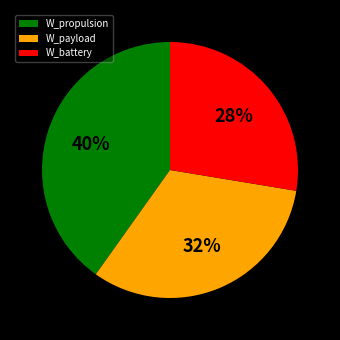

Which slice is the smallest?

W_battery